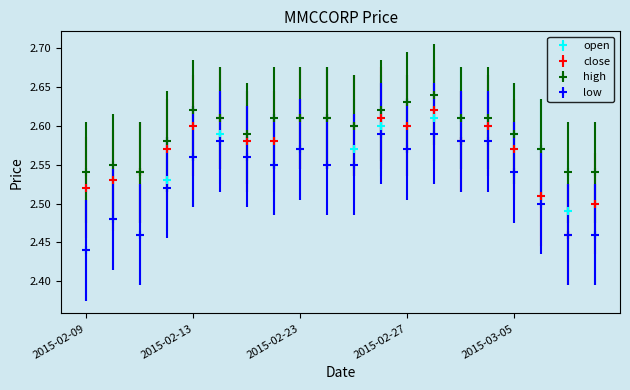

Rank the series by their average value, from lowest to highest.

low, open, close, high